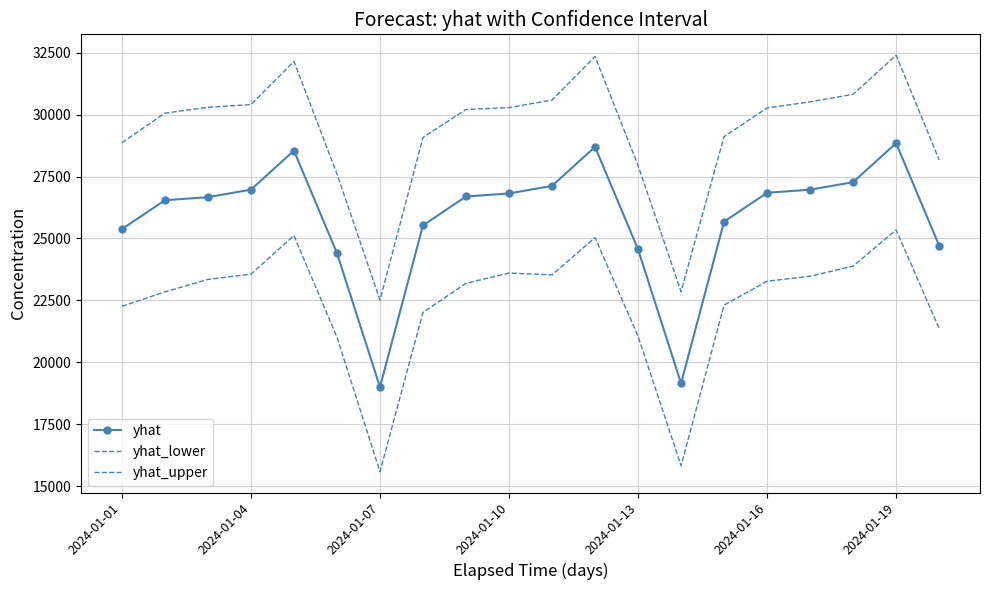

Which series has the largest total across all categories?

yhat_upper